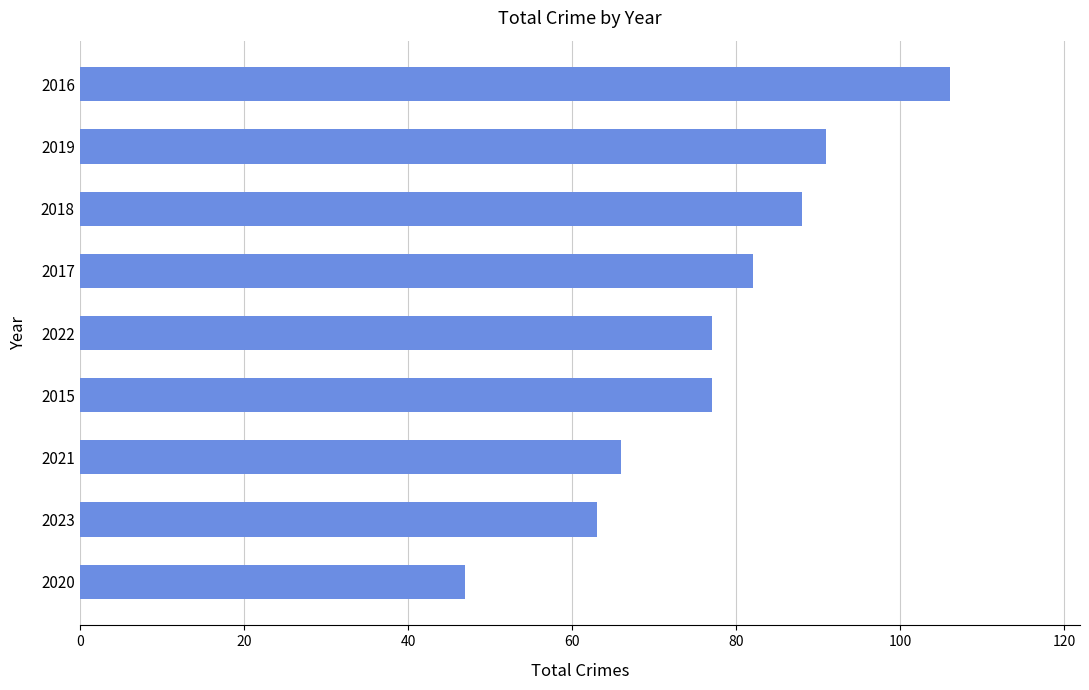

What is the value of the 3rd bar from the top?

88